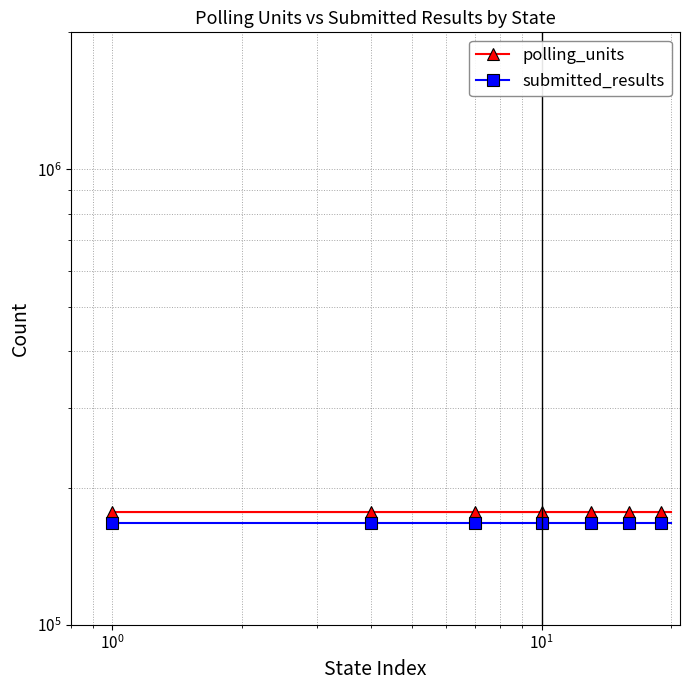

What is the greatest value displayed?

176846